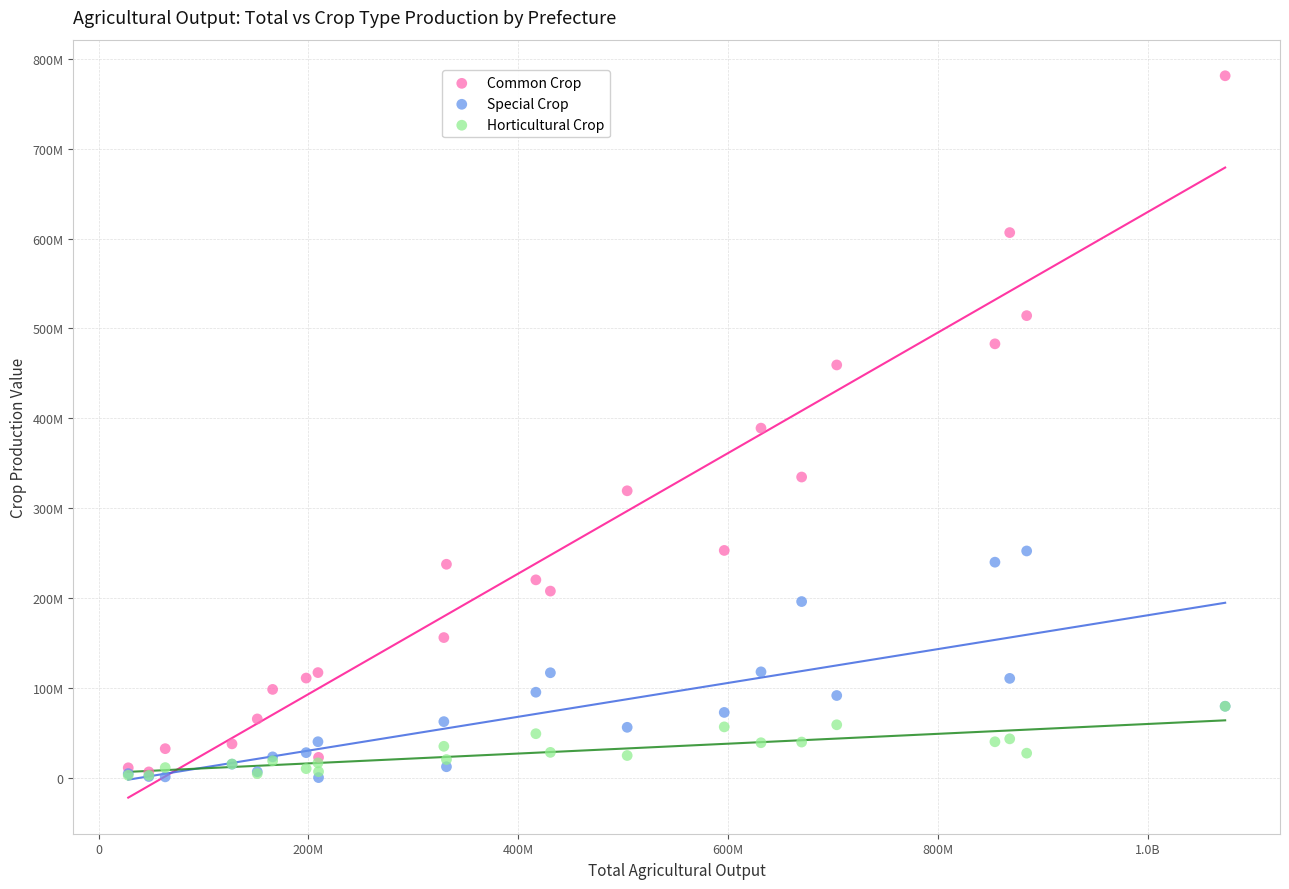

Which series has the largest Y range (max minus min)?

Common Crop